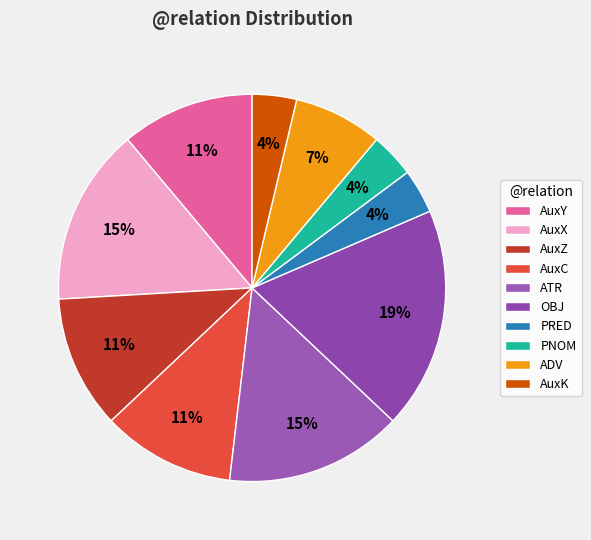

How many segments does this pie chart have?

10